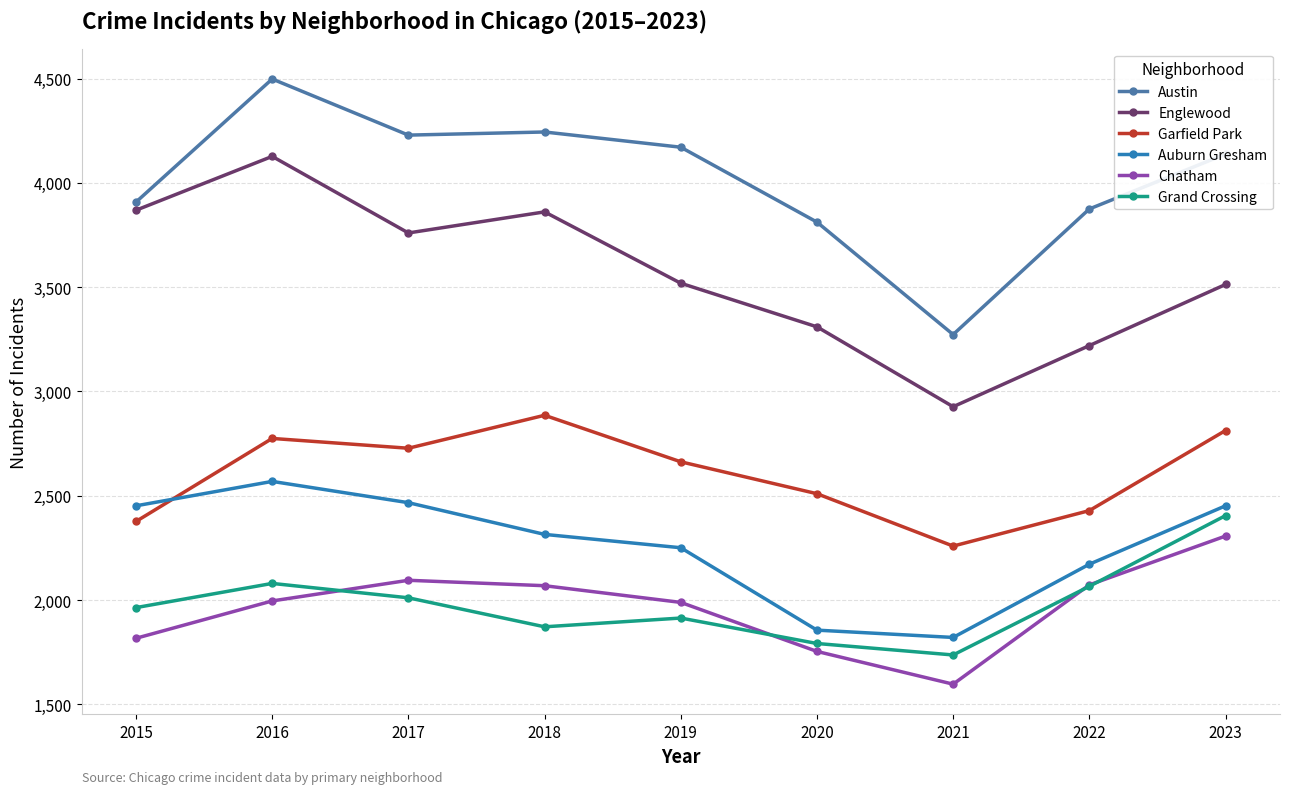

True or false: Englewood and Chatham intersect in this chart.

False